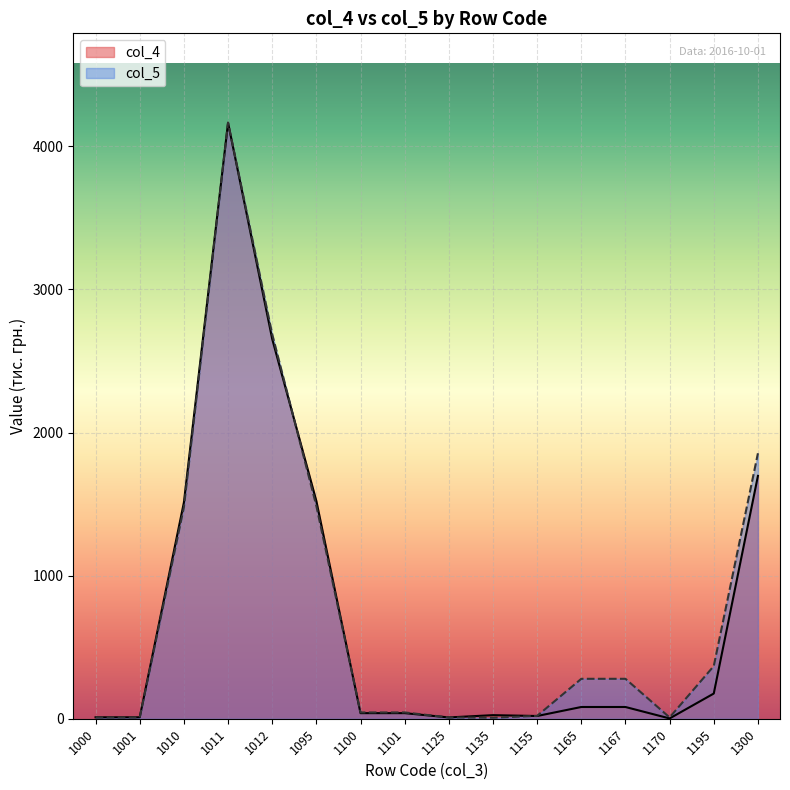

What is the difference between the highest and lowest values at 1155?

1